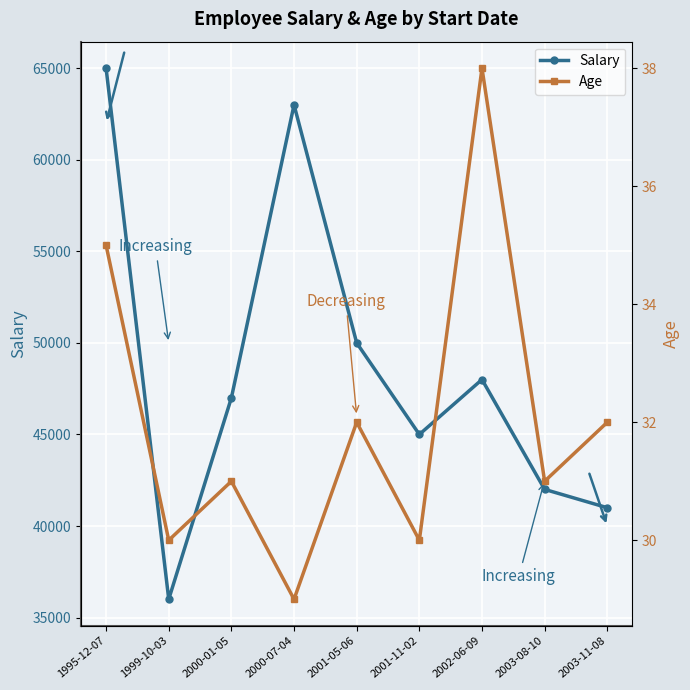

Reading left to right, list all the values displayed in this chart.

Salary: 65000	36000	47000	63000	50000	45000	48000	42000	41000
Age: 35	30	31	29	32	30	38	31	32